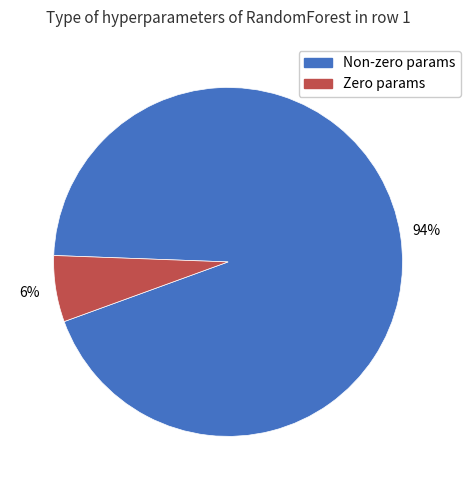

What is the largest slice in the pie chart?

Non-zero params